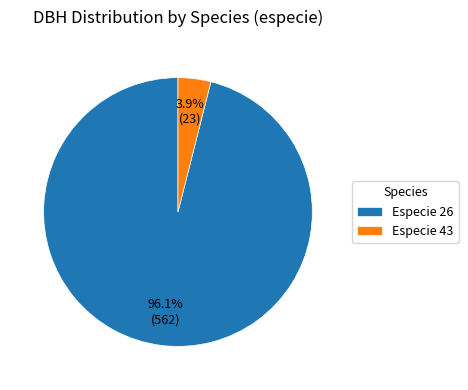

Between Especie 43 and Especie 26, which is larger?

Especie 26